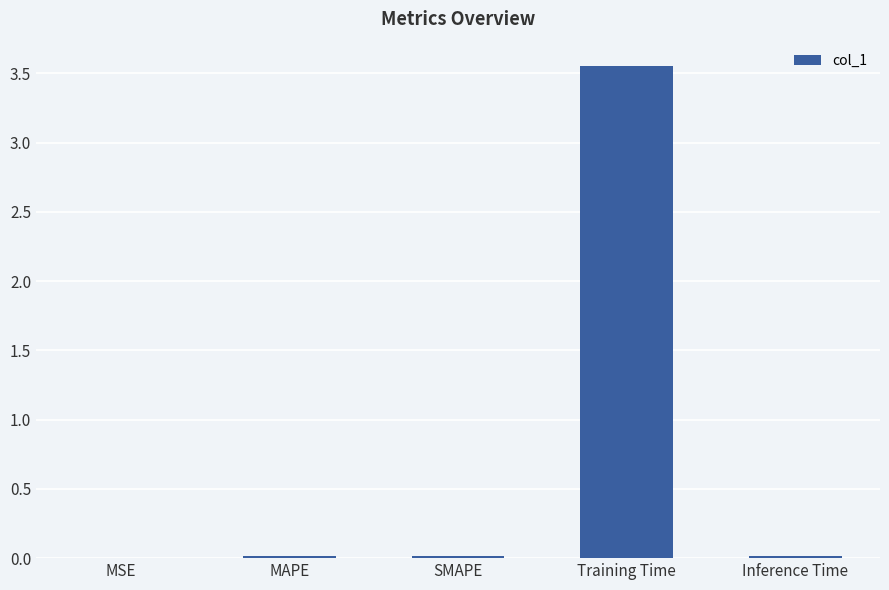

At which category does the chart reach its peak across all series?

Training Time